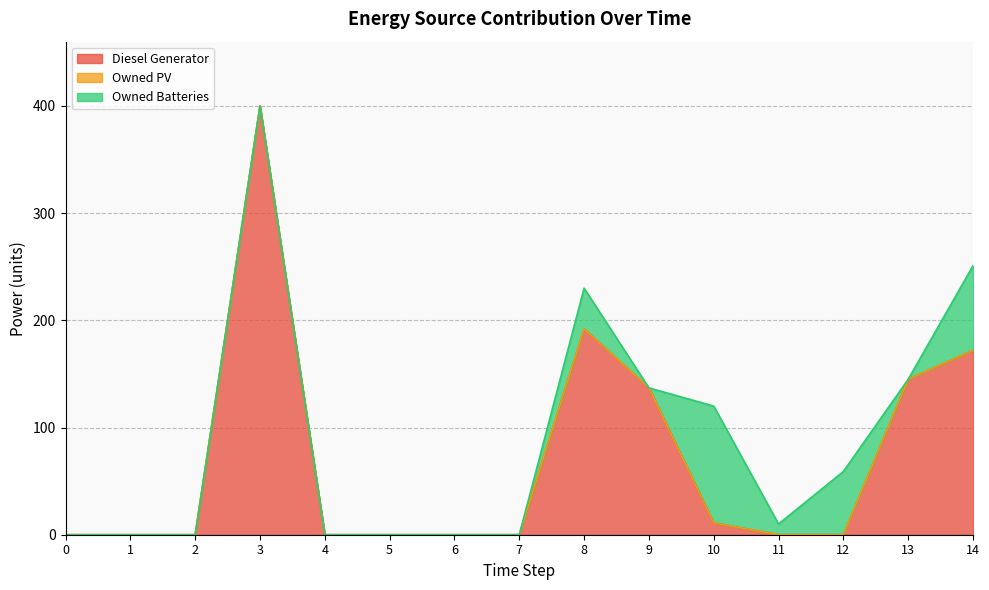

List the labels in order of Owned Batteries value, largest first.

10, 14, 12, 8, 11, 0, 1, 2, 3, 4, 5, 6, 7, 9, 13